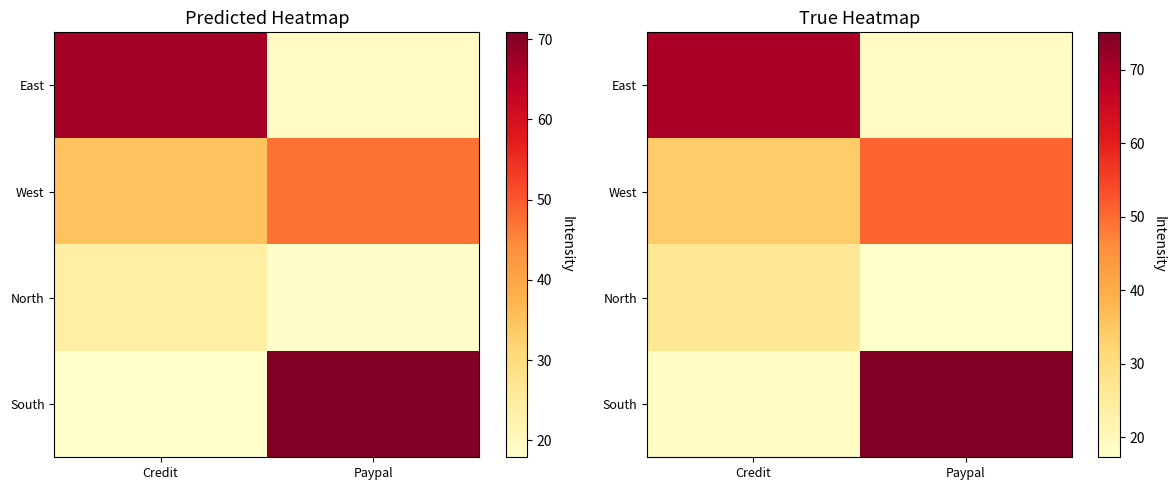

Where does the North series first go above 26?

Credit